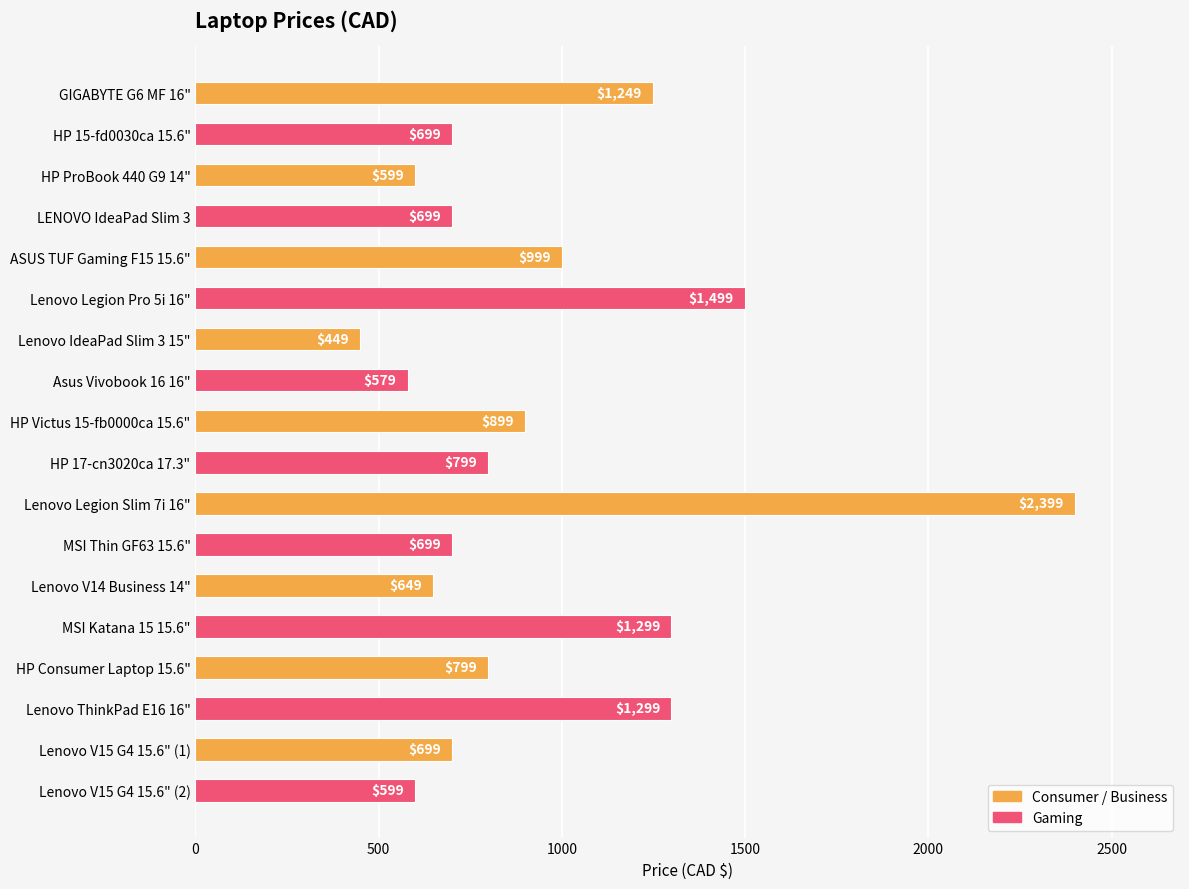

What is the difference between the maximum and second lowest values?

1820